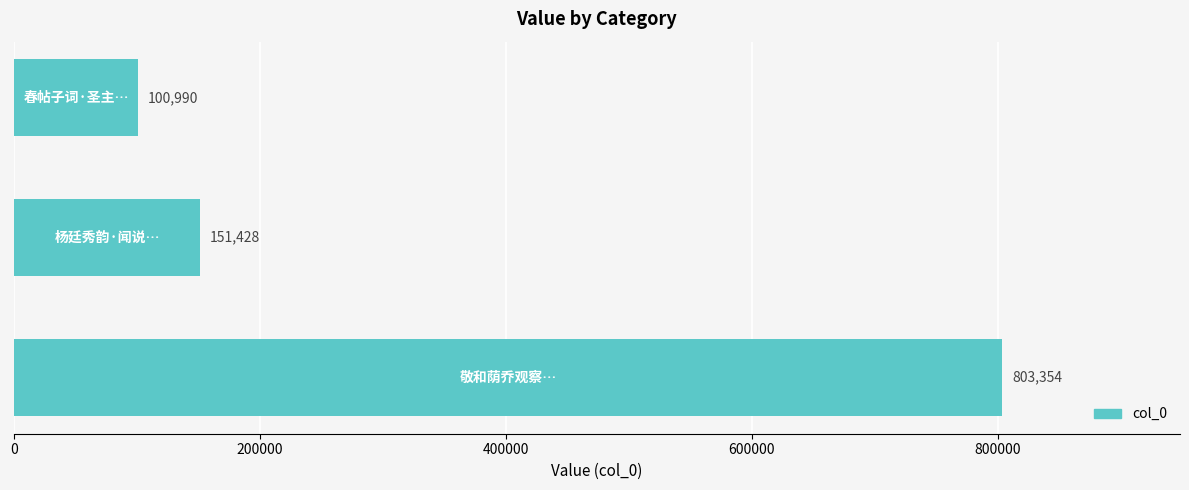

What is the smallest value displayed?

100990